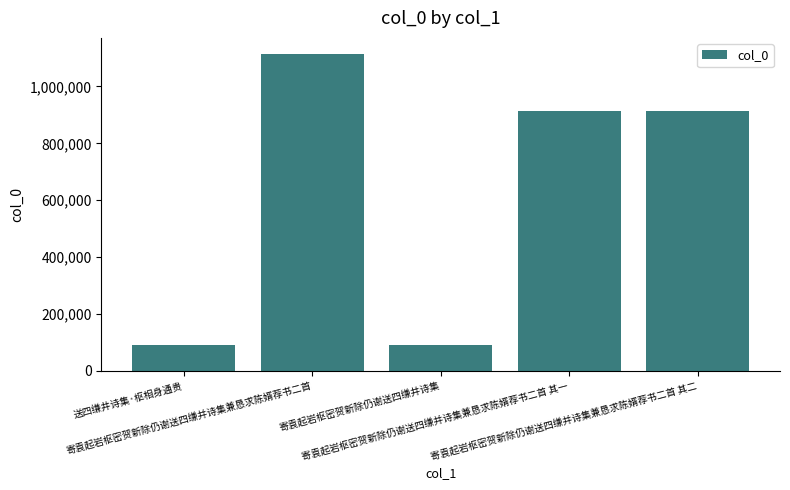

True or false: the data shows 140307 at 送四缣井诗集·枢相身通贵.

False